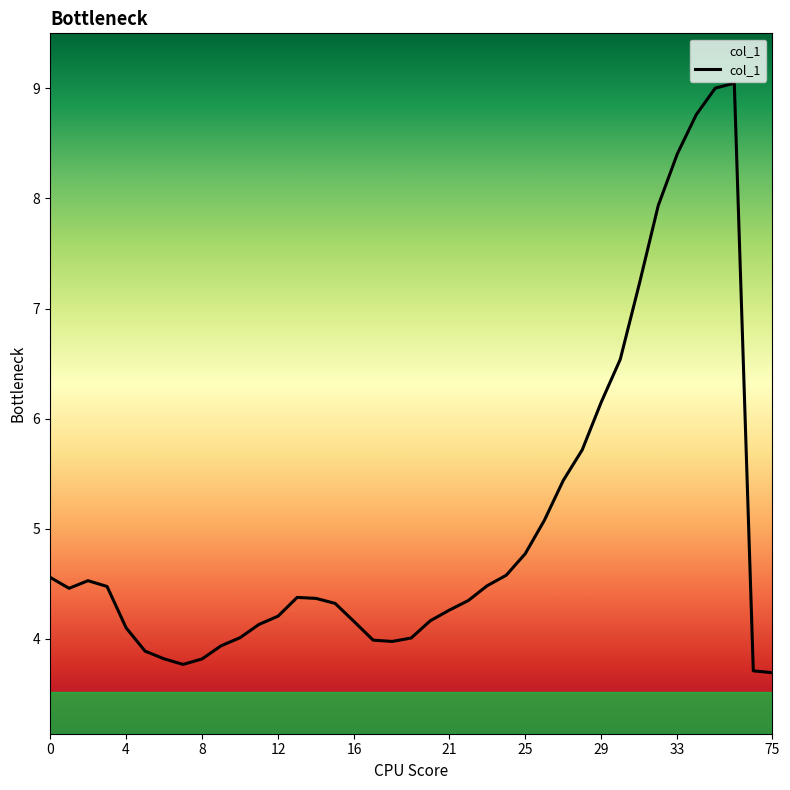

What is the difference between the maximum and minimum values?

5.4